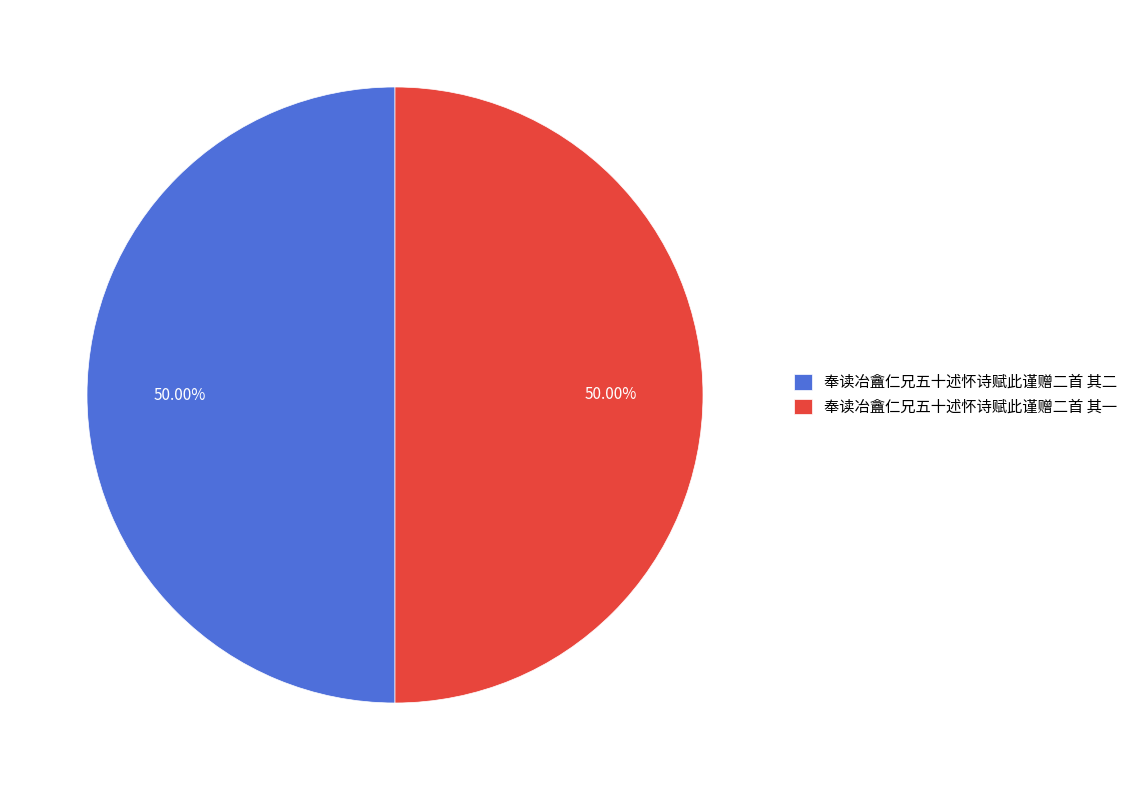

Approximately how many times larger is the value at 奉读冶盦仁兄五十述怀诗赋此谨赠二首 其二 compared to 奉读冶盦仁兄五十述怀诗赋此谨赠二首 其一?

1.0